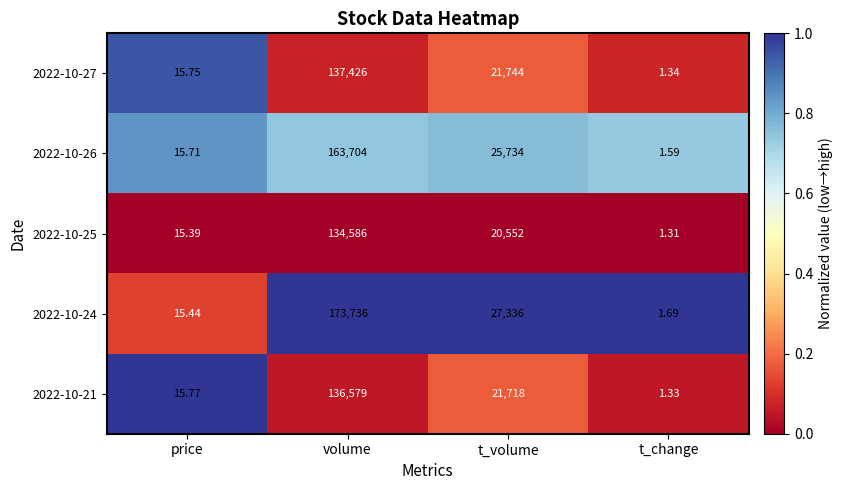

Where is 2022-10-25 nearest to the value 67293?

t_volume